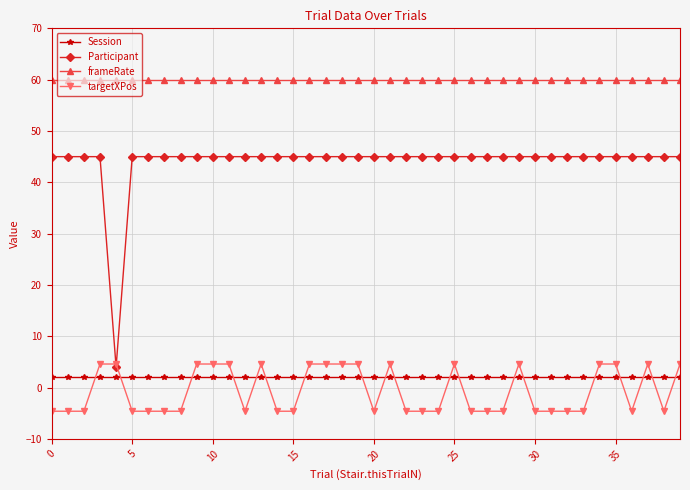

Does the chart display data point markers on the line(s)?

Yes